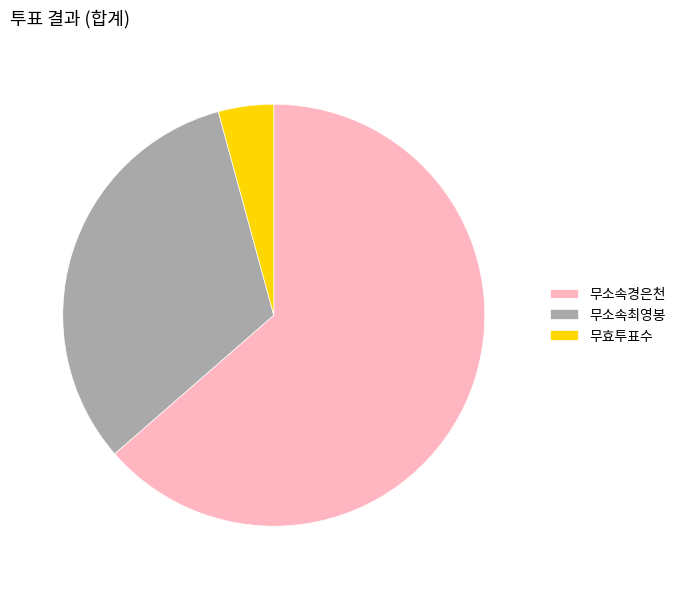

What is the smallest slice in the pie chart?

무효투표수